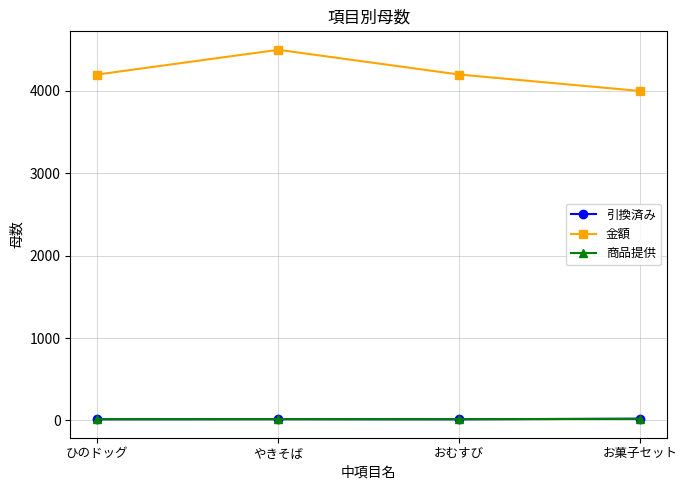

True or false: 商品提供 and 金額 cross at least once.

False